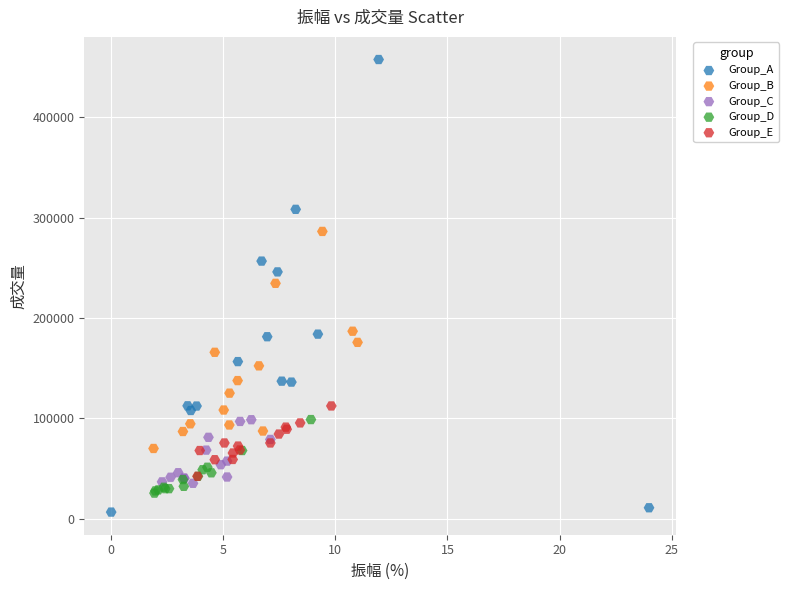

Which series has the widest spread of Y values?

Group_A